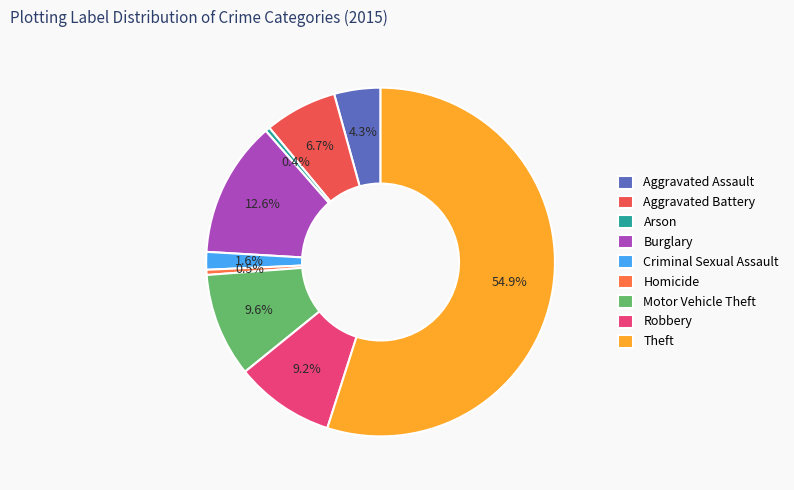

To the nearest percent, what percentage of the pie is Motor Vehicle Theft?

10%